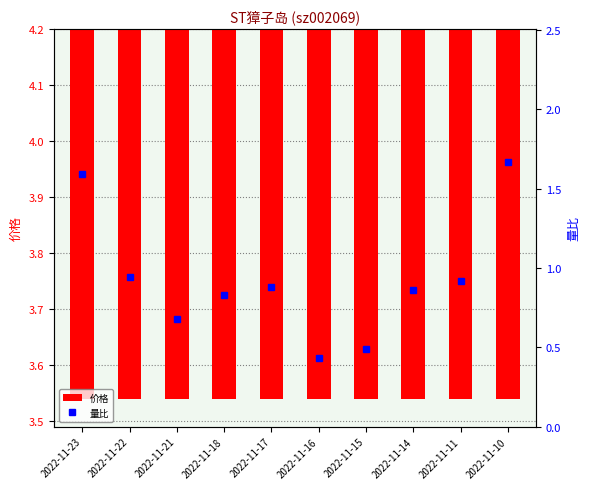

What is the total value across all series at 2022-11-14?

4.8